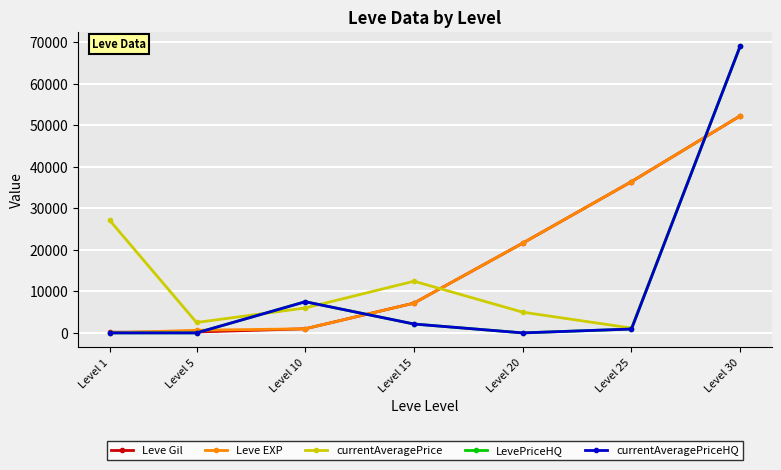

What is the difference between the maximum and second lowest values in the Leve EXP series?

51590